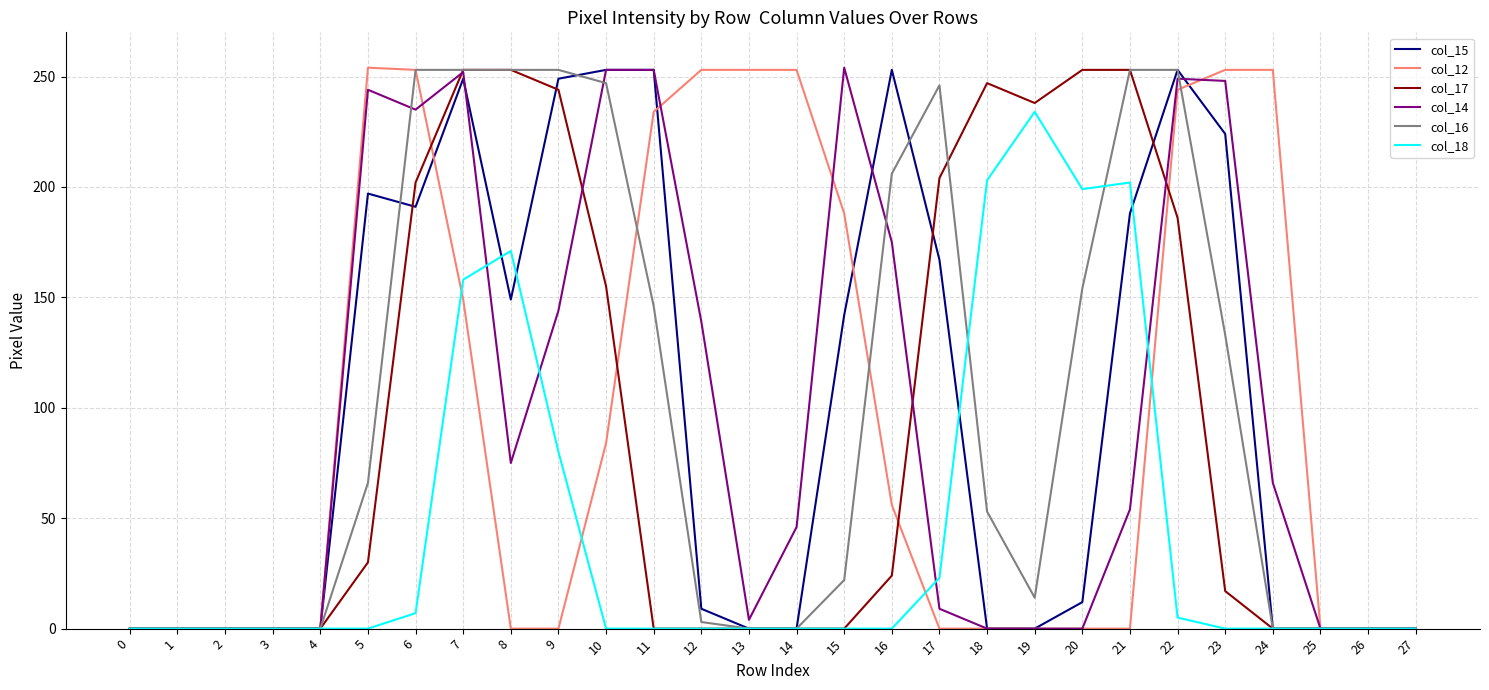

True or false: col_17 has a value of 0 at 24.

True